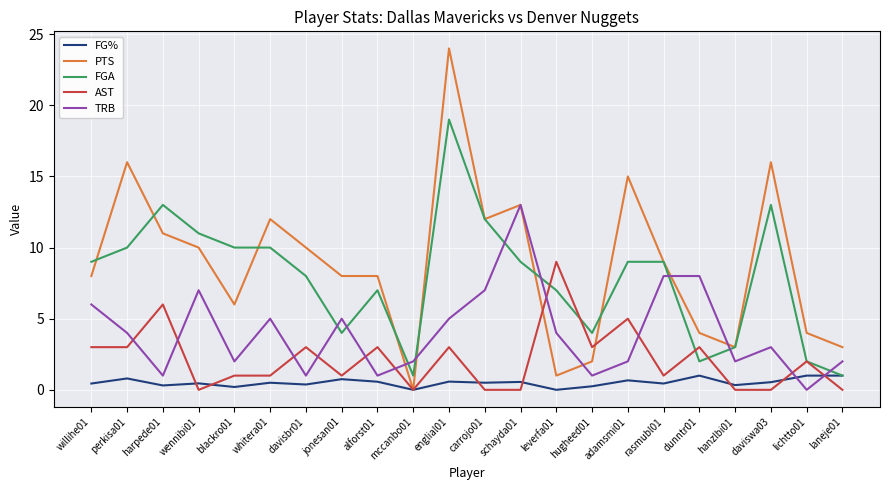

At which category is the sum across all series the highest?

englial01